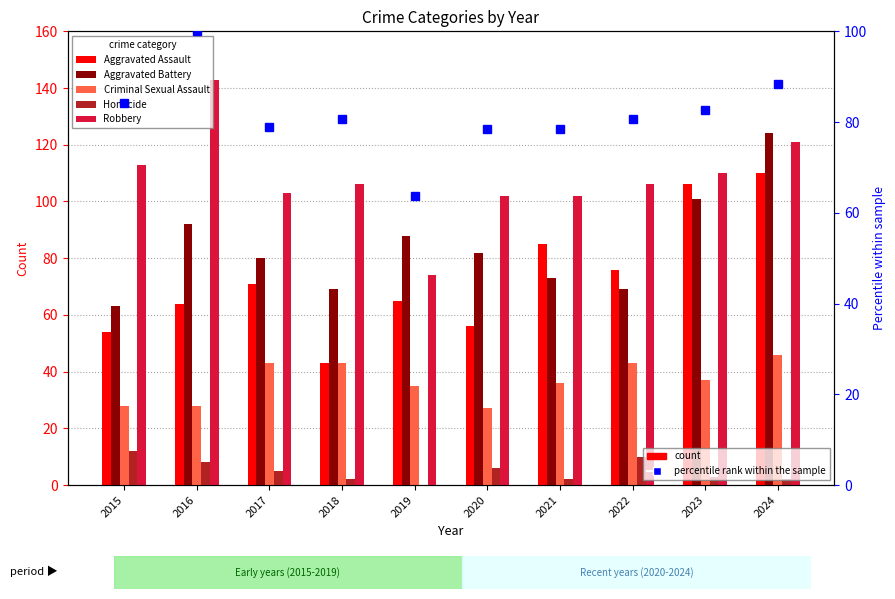

Reading left to right, transcribe all the data shown in this chart.

Aggravated Assault: 2015=54.0	2016=64.0	2017=71.0	2018=43.0	2019=65.0	2020=56.0	2021=85.0	2022=76.0	2023=106.0	2024=110.0
Aggravated Battery: 2015=63.0	2016=92.0	2017=80.0	2018=69.0	2019=88.0	2020=82.0	2021=73.0	2022=69.0	2023=101.0	2024=124.0
Criminal Sexual Assault: 2015=28.0	2016=28.0	2017=43.0	2018=43.0	2019=35.0	2020=27.0	2021=36.0	2022=43.0	2023=37.0	2024=46.0
Homicide: 2015=12.0	2016=8.0	2017=5.0	2018=2.0	2019=0.0	2020=6.0	2021=2.0	2022=10.0	2023=3.0	2024=2.0
Robbery: 2015=113.0	2016=143.0	2017=103.0	2018=106.0	2019=74.0	2020=102.0	2021=102.0	2022=106.0	2023=110.0	2024=121.0
percentile rank within the sample: 2015=84.3	2016=100.0	2017=79.0	2018=80.6	2019=63.8	2020=78.5	2021=78.5	2022=80.6	2023=82.7	2024=88.5